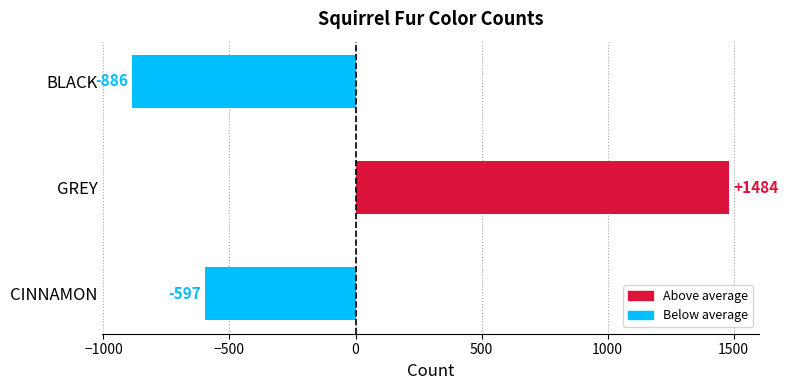

What position from the top is BLACK?

1